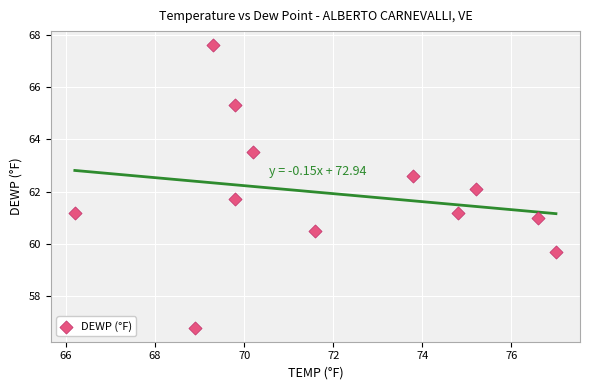

What is the range of Y values (max minus min)?

10.8